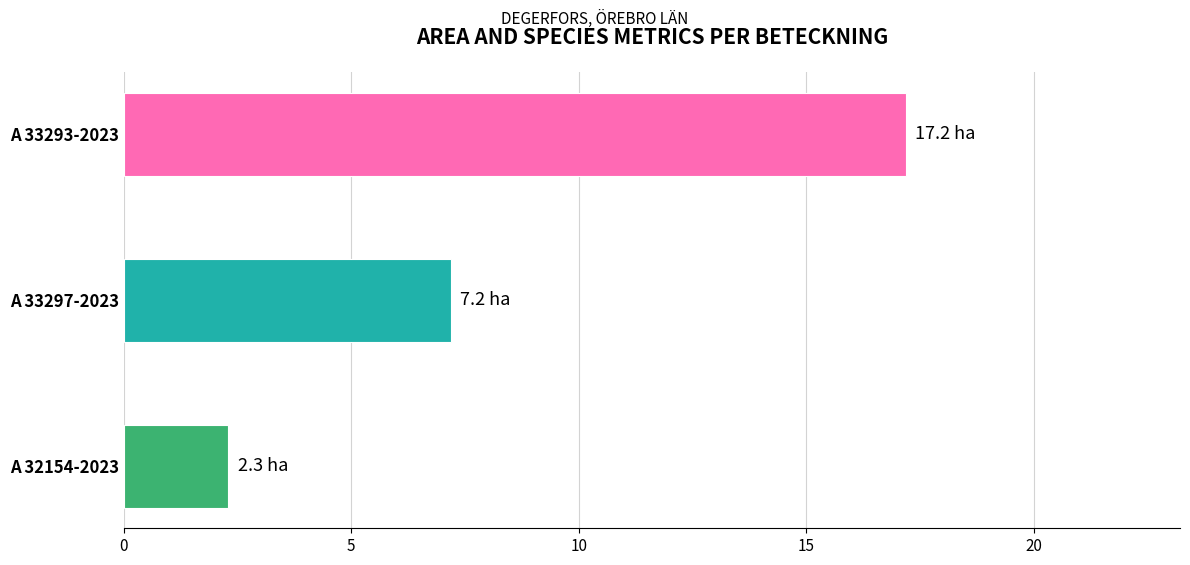

What is the change in value from A 33293-2023 to A 32154-2023?

-14.9